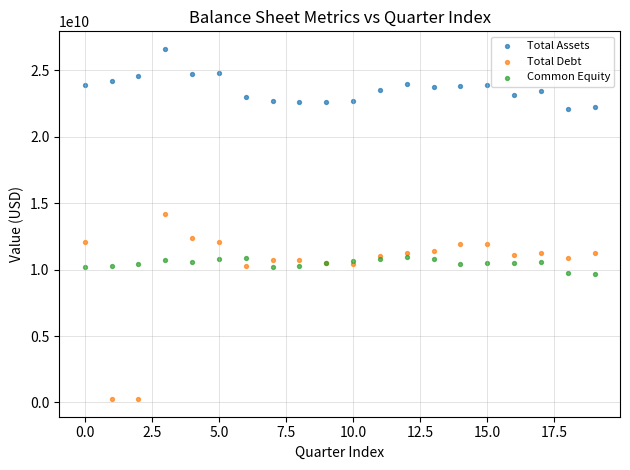

What are all the series names shown in the legend?

Total Assets, Total Debt, Common Equity